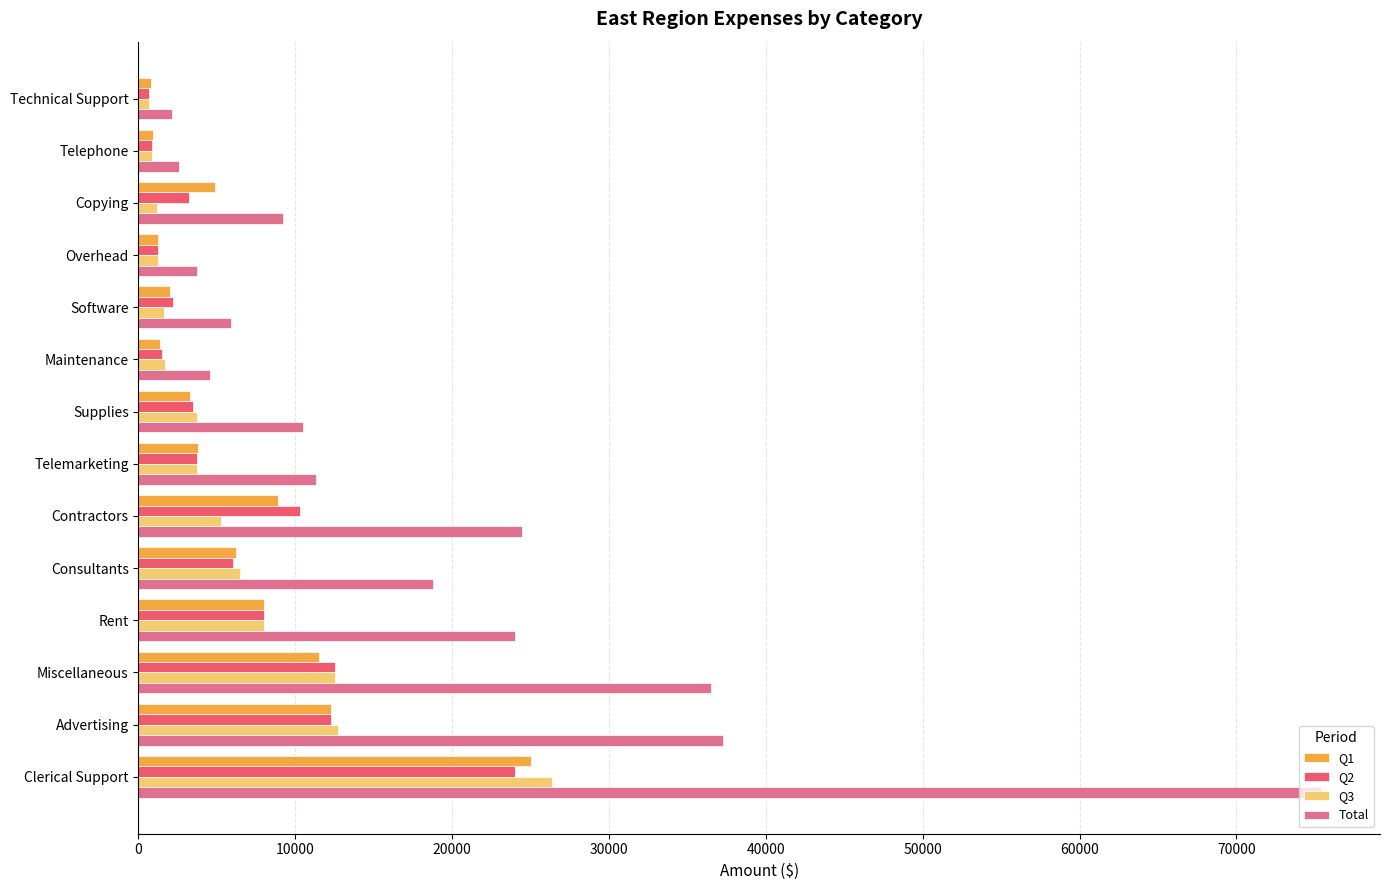

Which series has the largest total across all categories?

Total